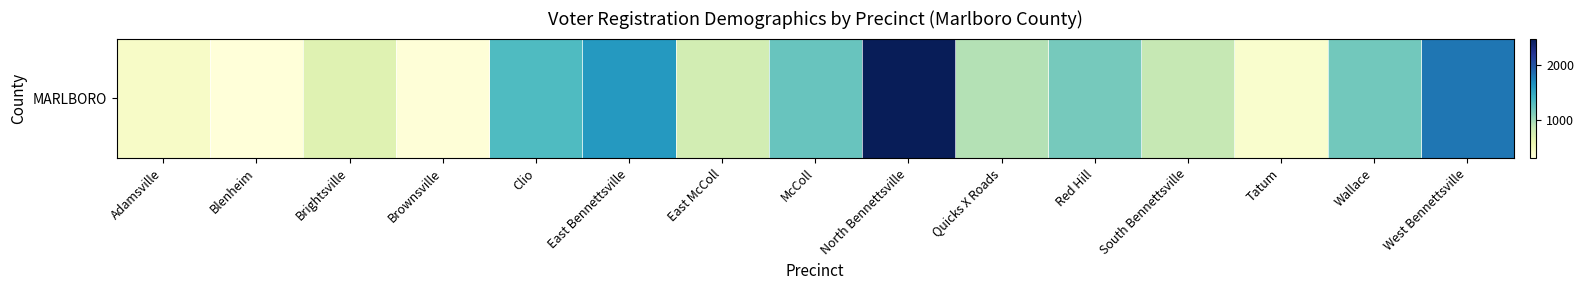

Where is the data nearest to the value 1393?

Clio